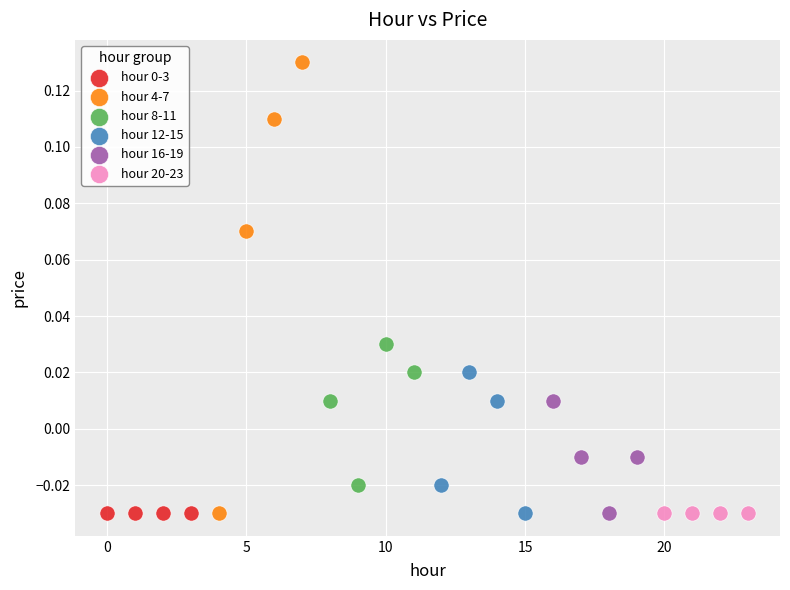

Which series contains the highest Y value?

hour 4-7